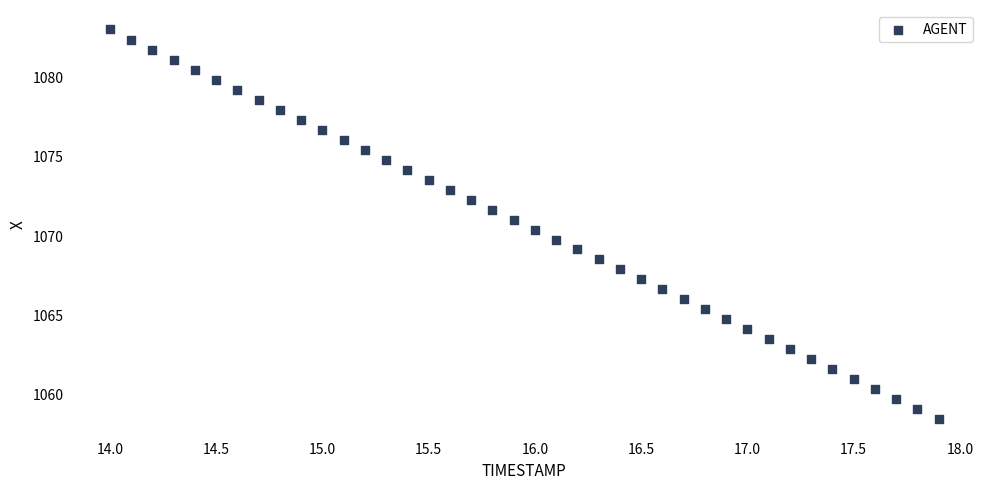

What is the range of X values (max minus min)?

3.9